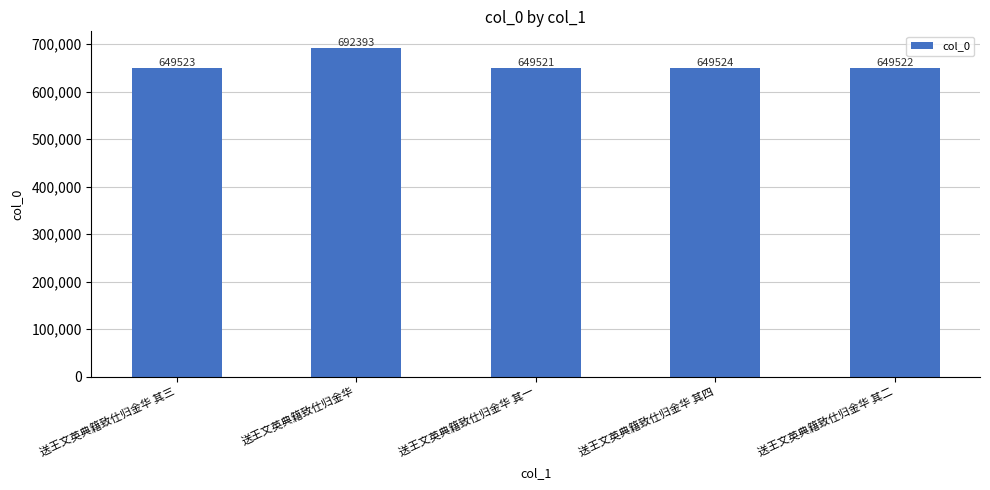

Reading right to left, transcribe all the data shown in this chart.

649522	649524	649521	692393	649523